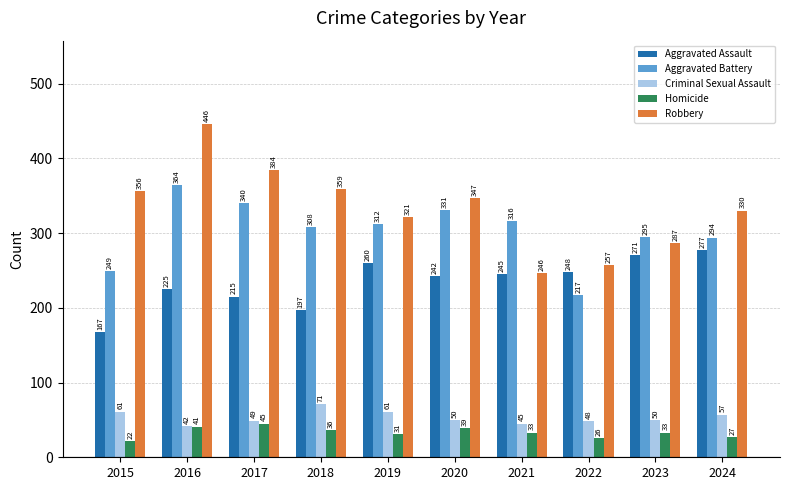

At how many categories does at least one series exceed 160?

10